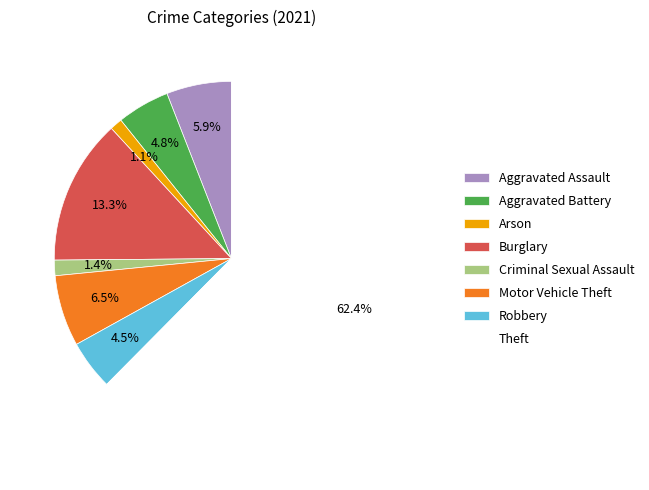

Is the sum of Robbery and Aggravated Battery greater than half?

No